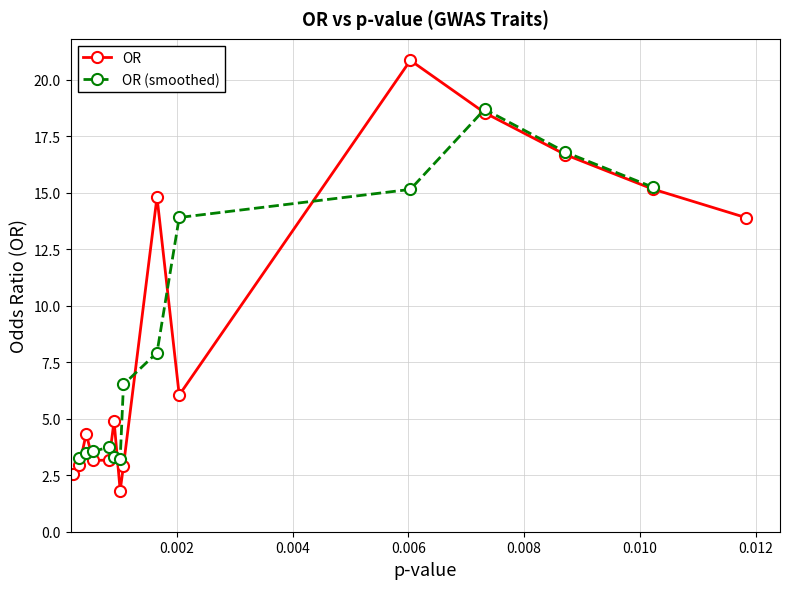

In OR, how many points are higher than both neighbors (excluding endpoints)?

4